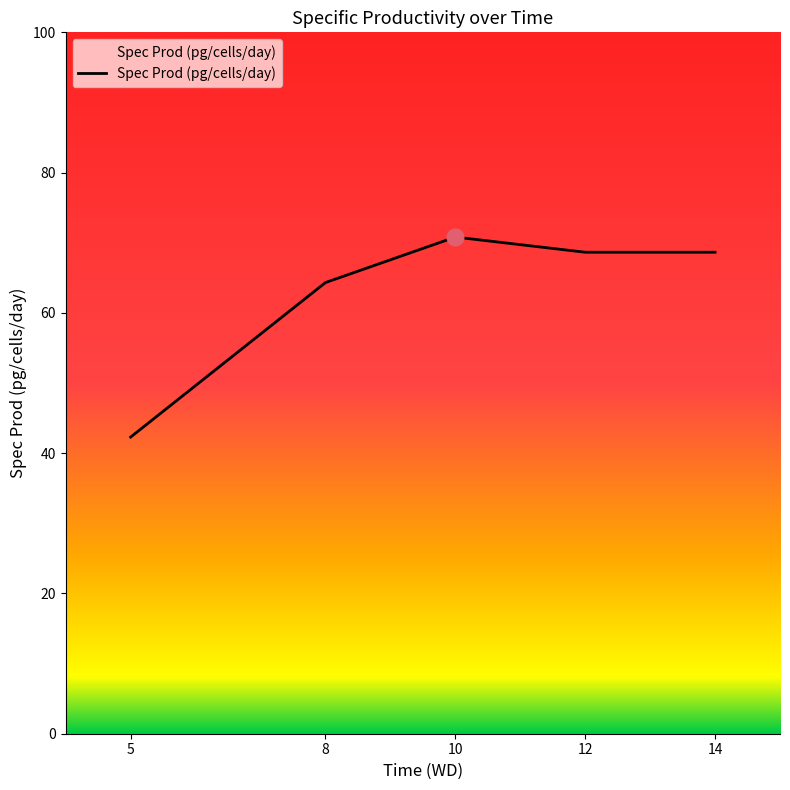

Between 10 and 8, which is larger?

10